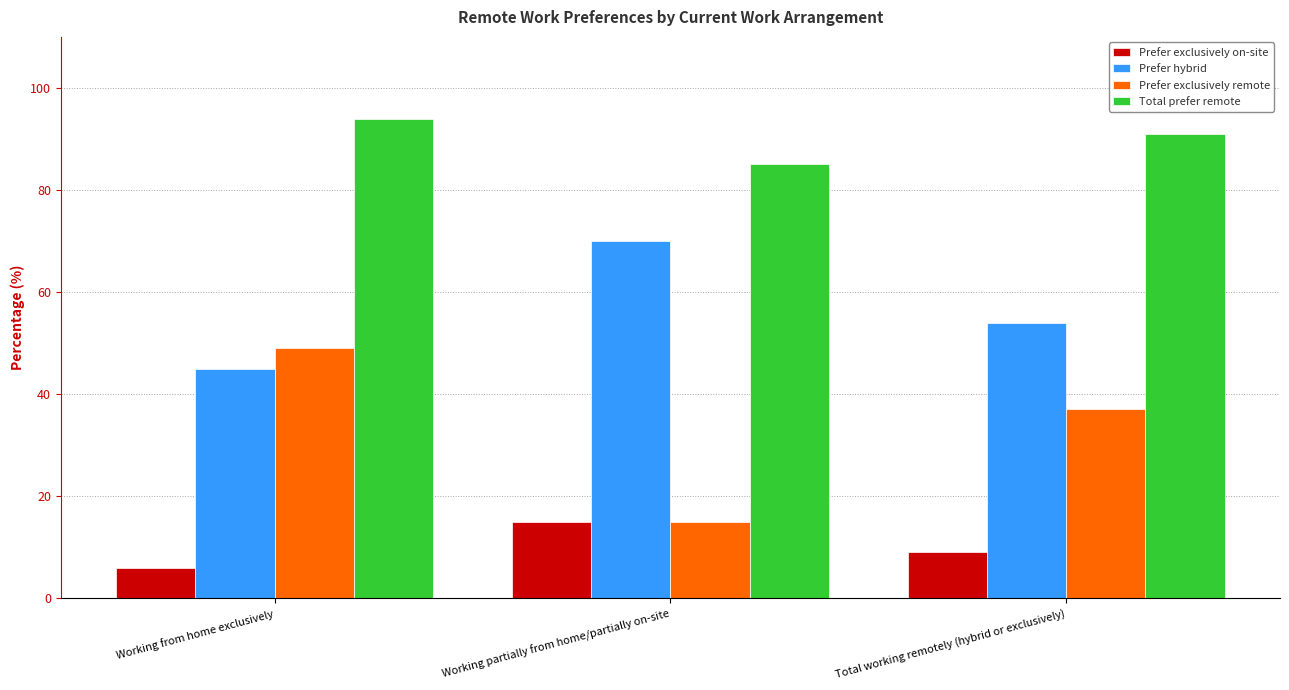

What are all the series names shown in the legend?

Prefer exclusively on-site, Prefer hybrid, Prefer exclusively remote, Total prefer remote